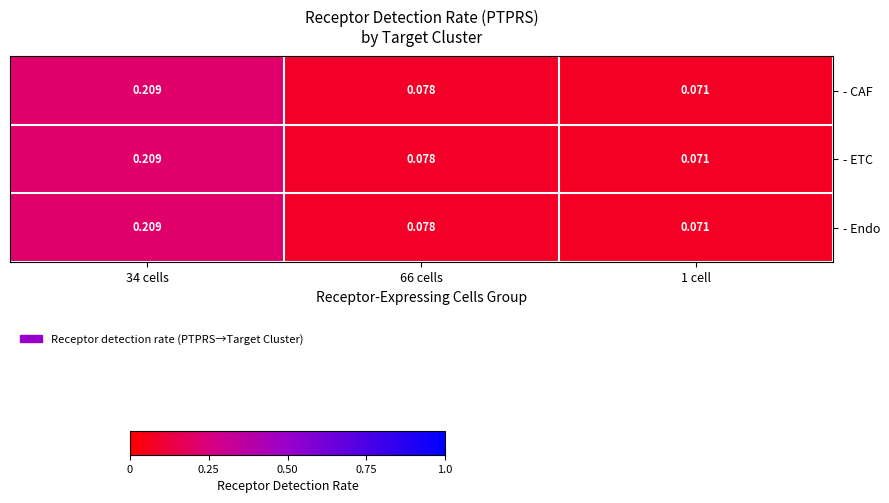

Is the value of - ETC at 66 cells greater than the value of - Endo at 1 cell?

Yes